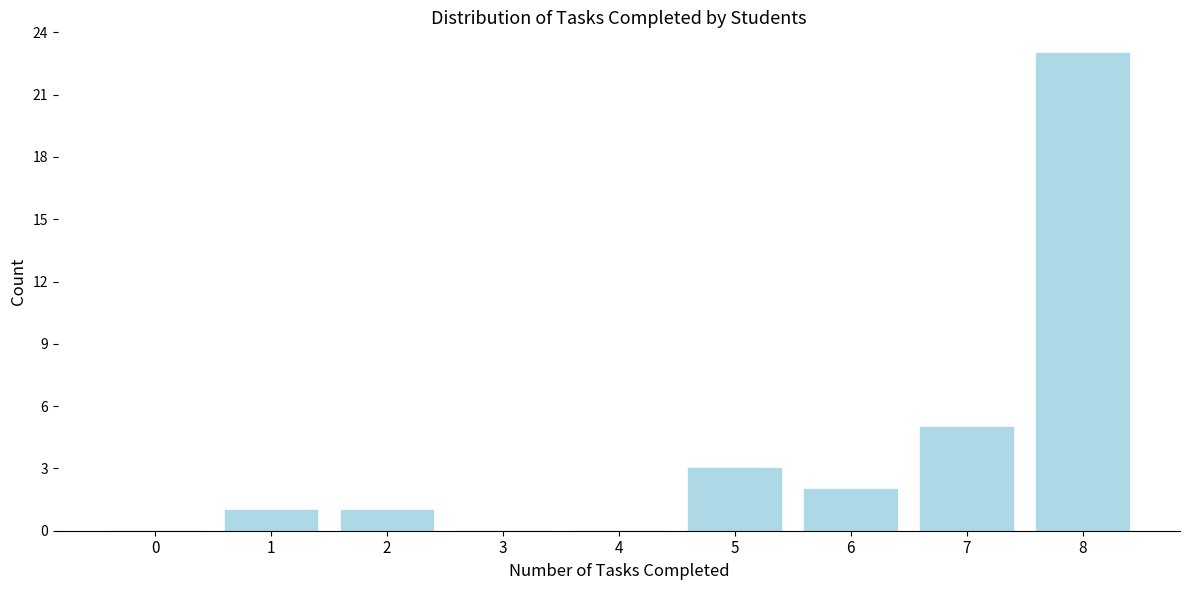

Reading left to right, extract all data points from this chart.

0=0	1=1	2=1	3=0	4=0	5=3	6=2	7=5	8=23